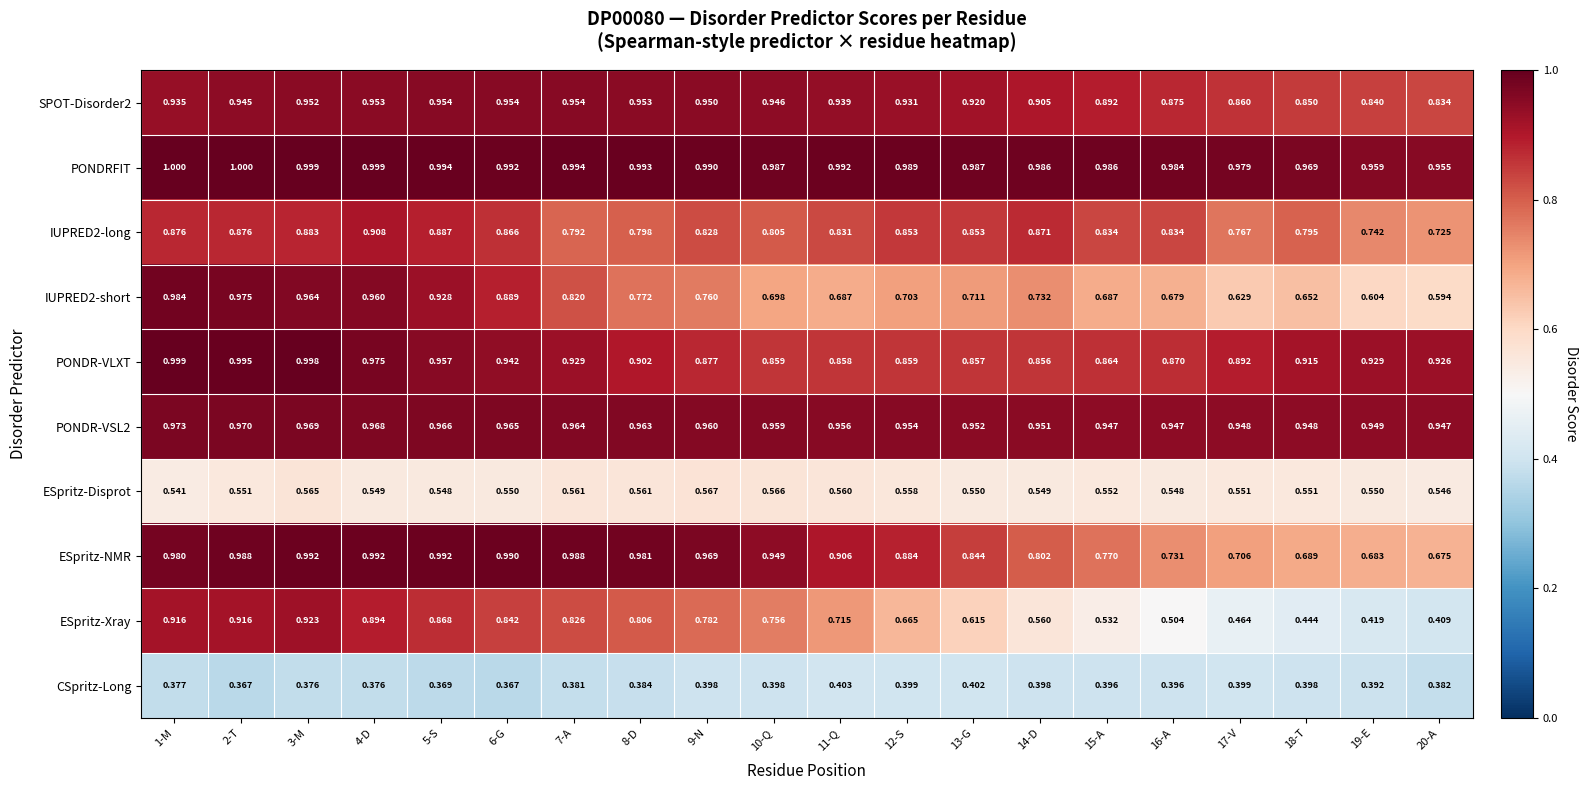

Rank the series at 11-Q from highest to lowest value.

PONDRFIT, PONDR-VSL2, SPOT-Disorder2, ESpritz-NMR, PONDR-VLXT, IUPRED2-long, ESpritz-Xray, IUPRED2-short, ESpritz-Disprot, CSpritz-Long